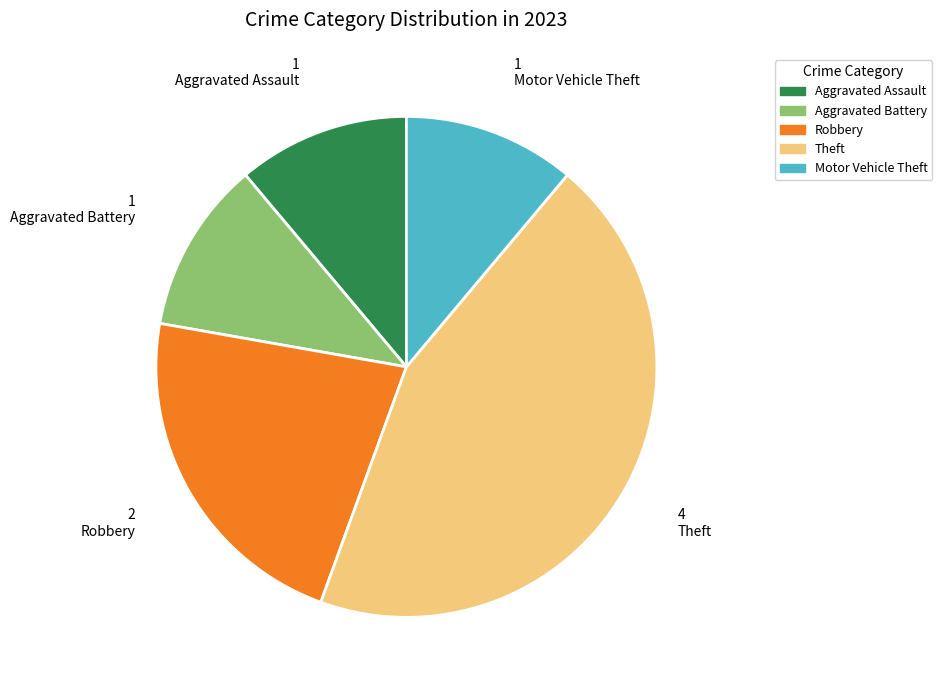

How many segments does this pie chart have?

5